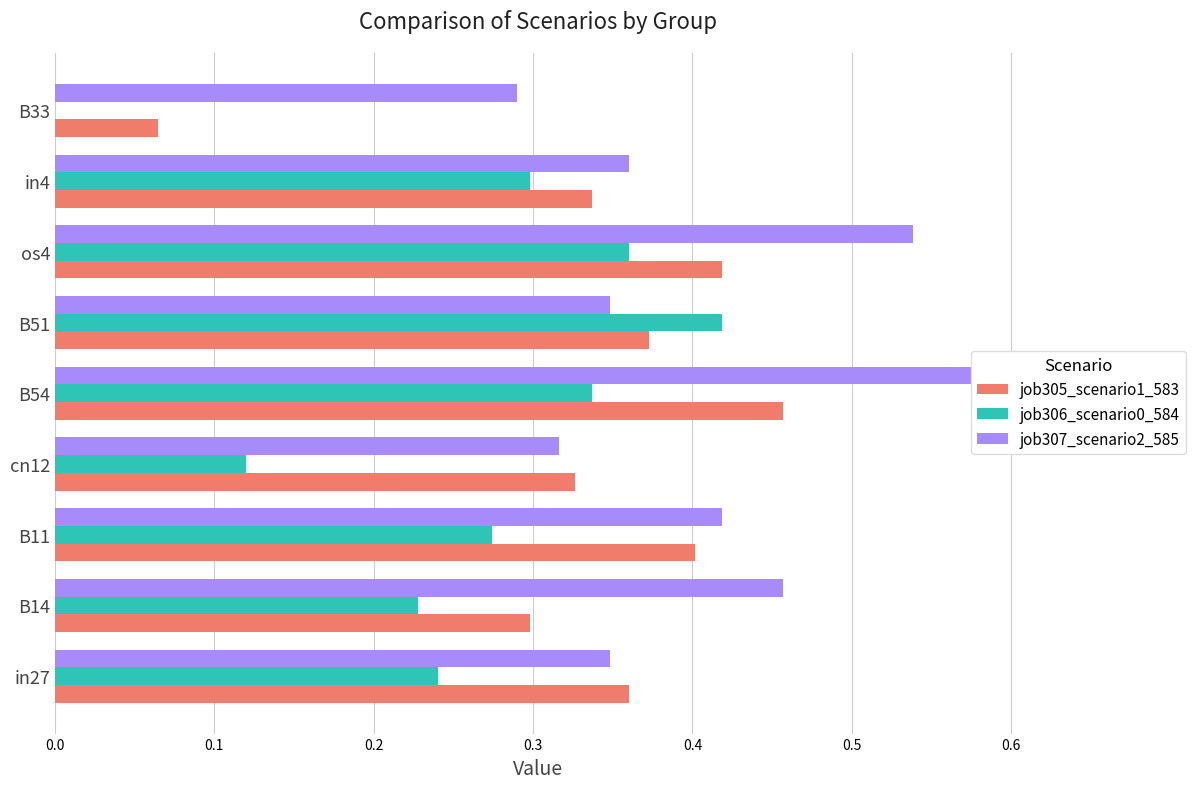

At how many categories does at least one series exceed 0?

9